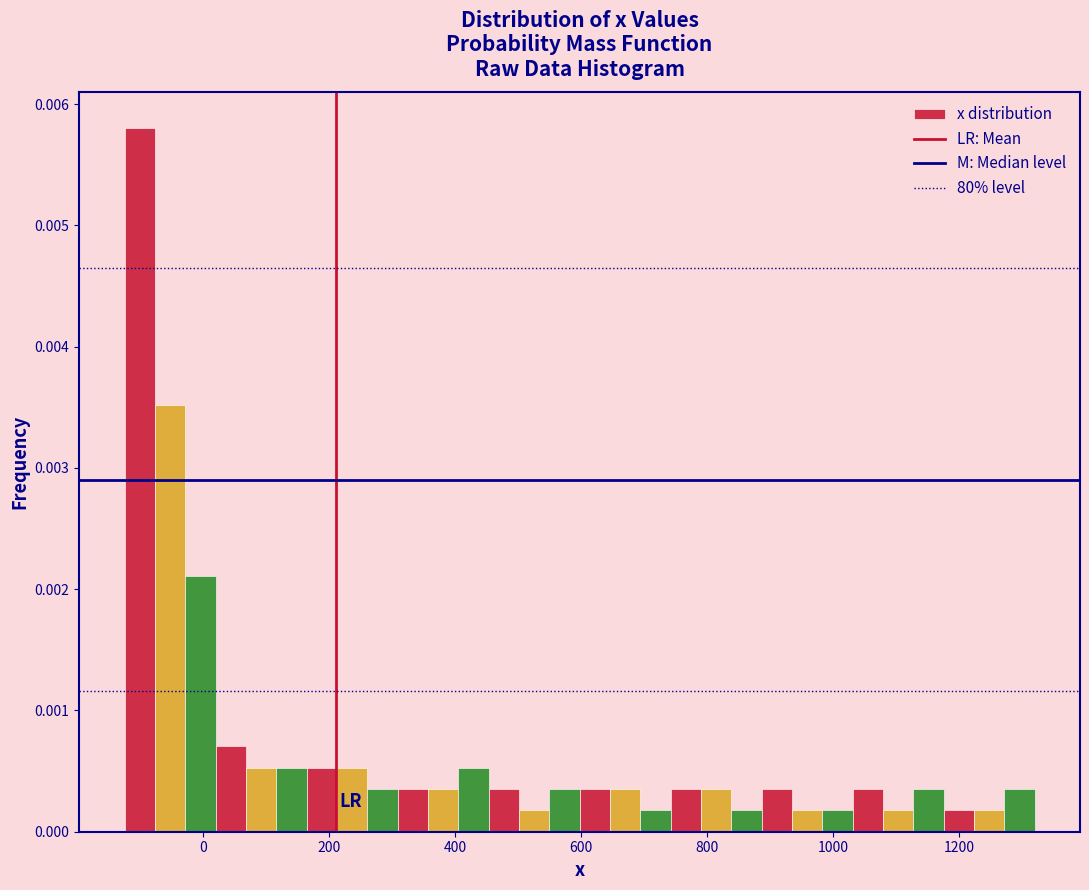

Around what value on the x-axis is the tallest bar? Give the approximate position of its centre, as read against the axis.

-100